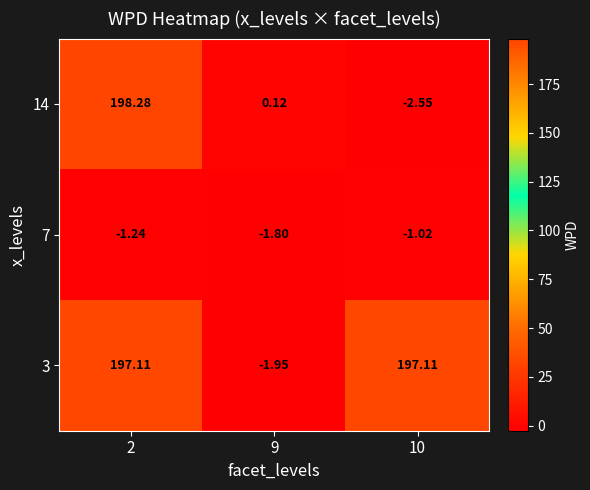

Is the value of 7 at 2 greater than the value of 14 at 10?

Yes